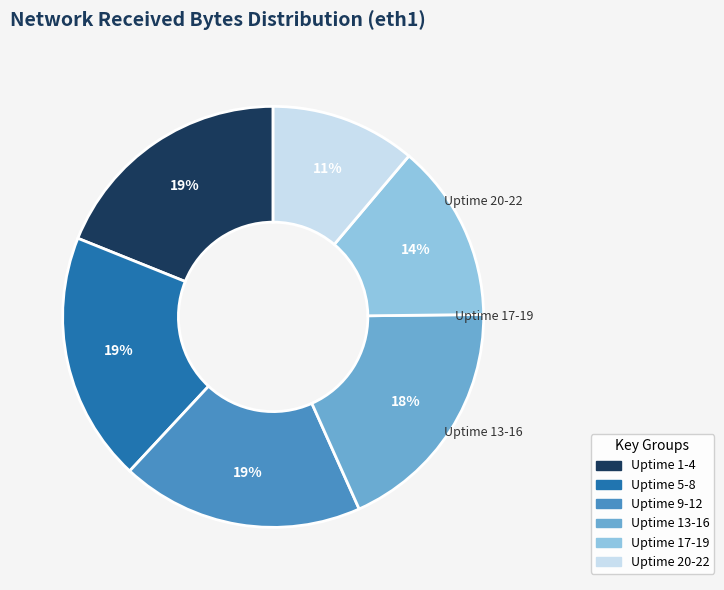

To the nearest percent, what is the average slice percentage?

17%